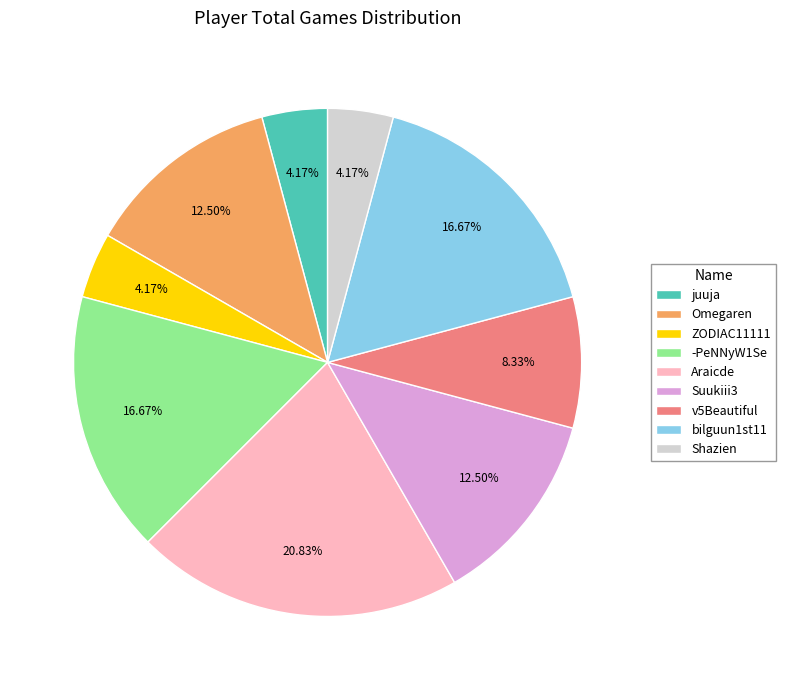

Between Araicde and Shazien, which is larger?

Araicde